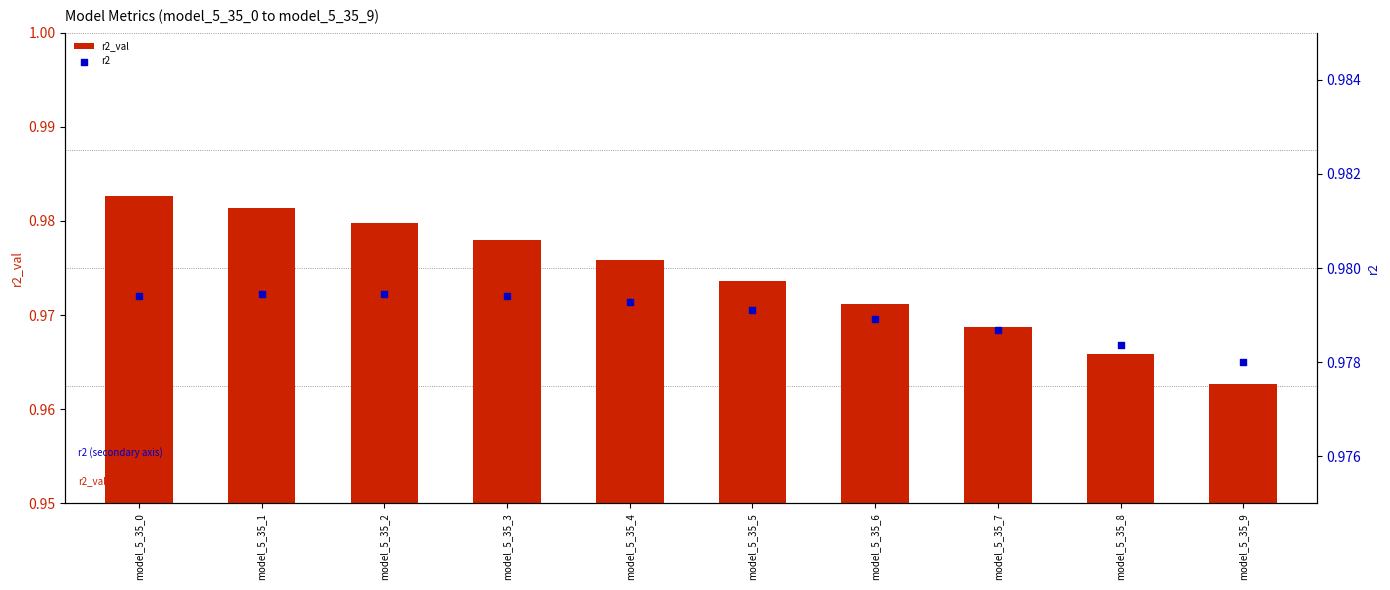

Which series has the widest spread of Y values?

r2_val